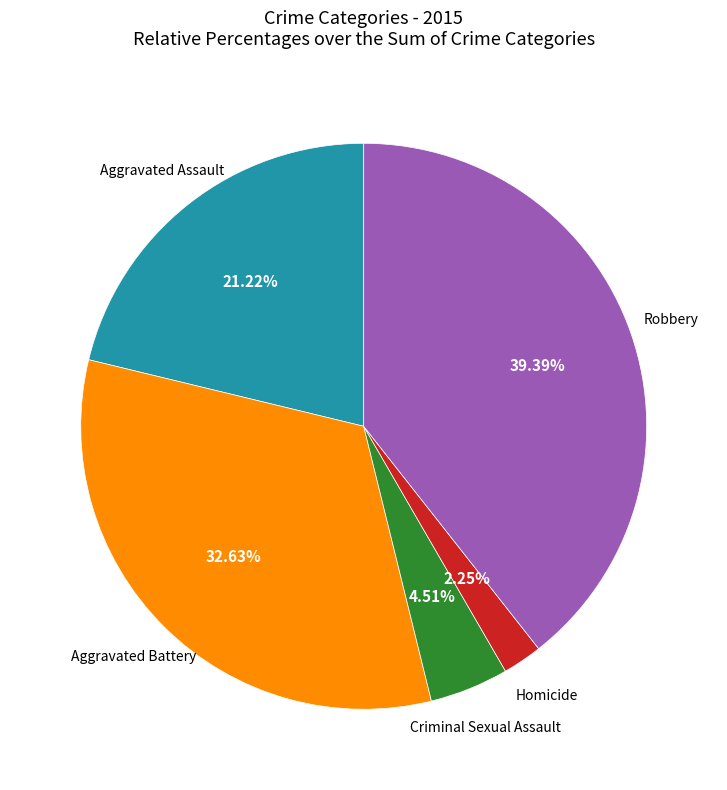

Is there a majority slice in this chart?

No